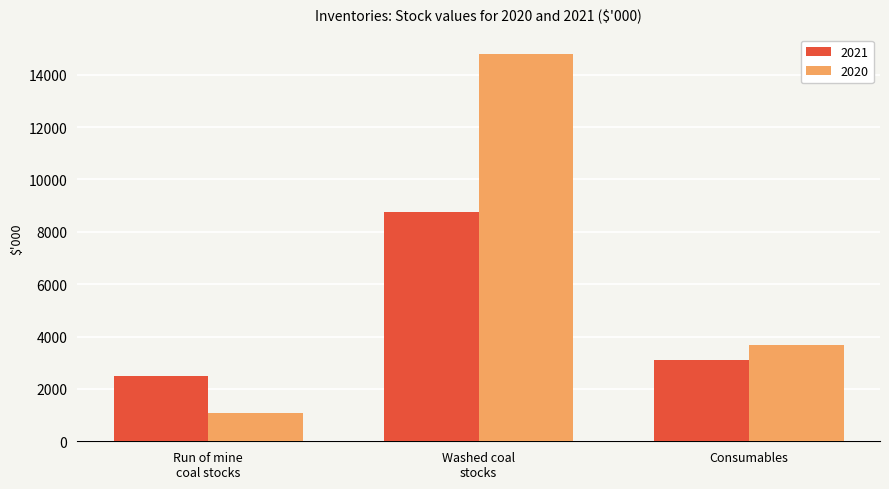

At which category is the sum across all series the highest?

Washed coal
stocks